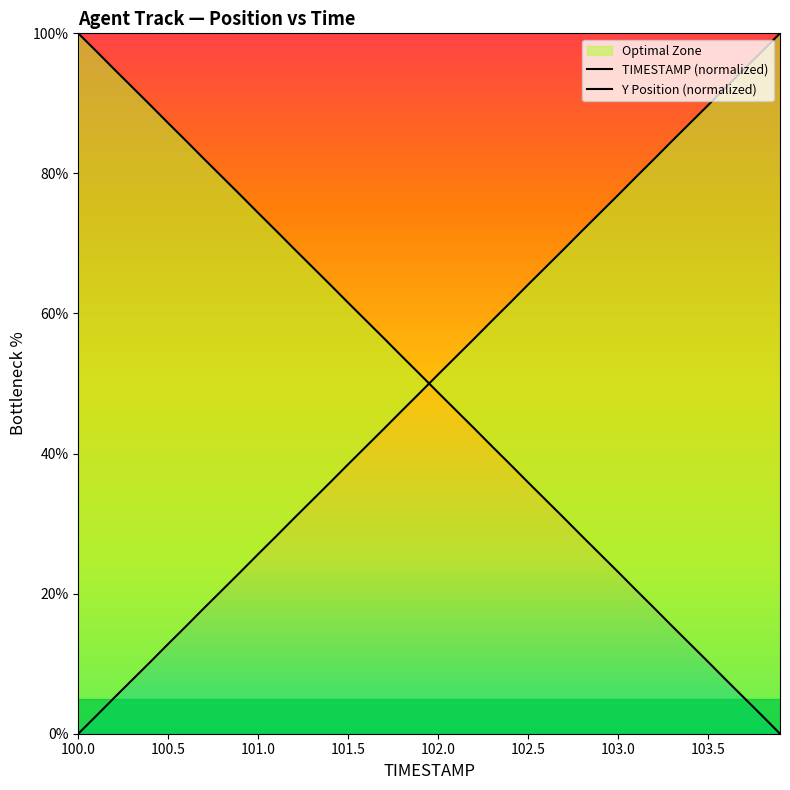

The value of Y at 103.5 is 10.3. True or false?

True